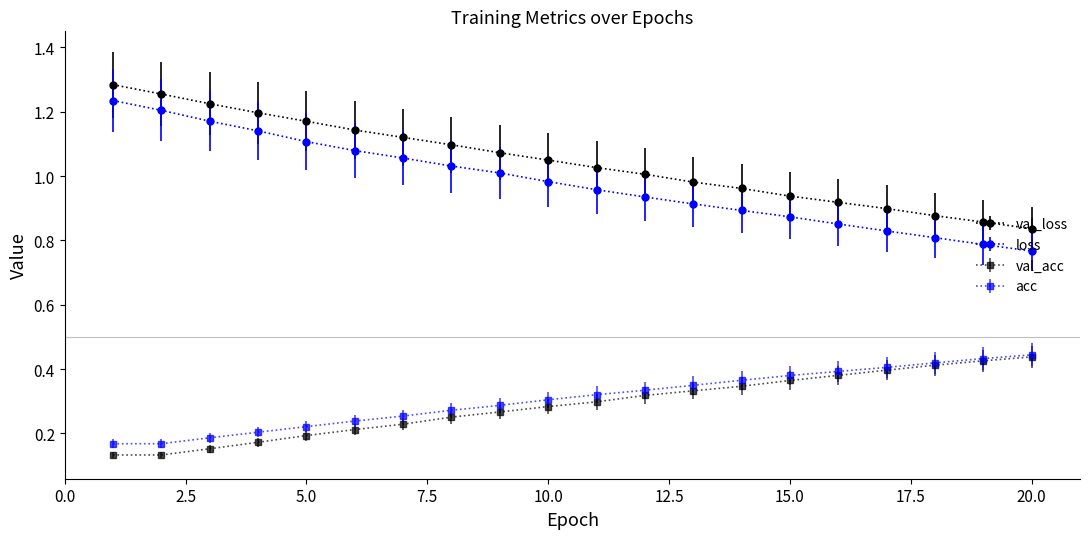

Which series has the largest total across all categories?

val_loss